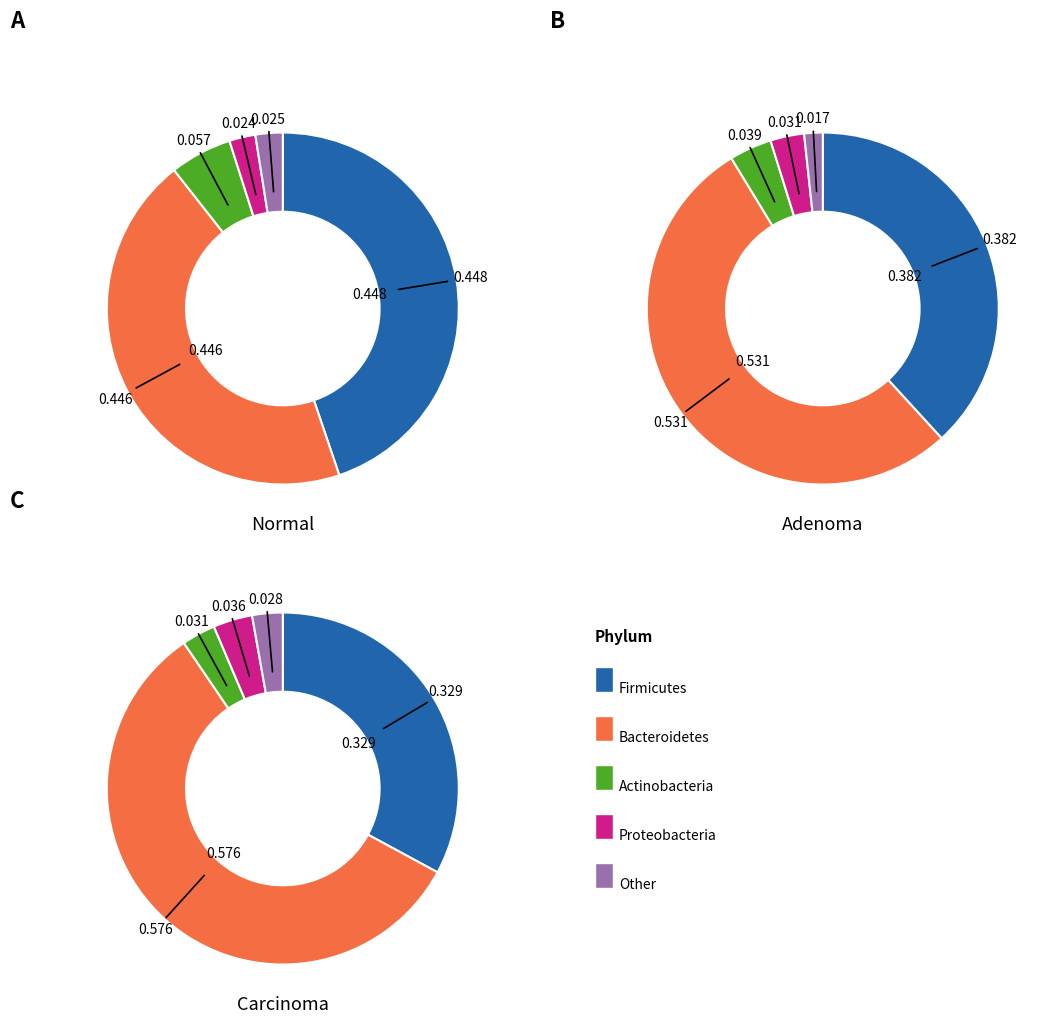

Count the number of slices in the pie.

5